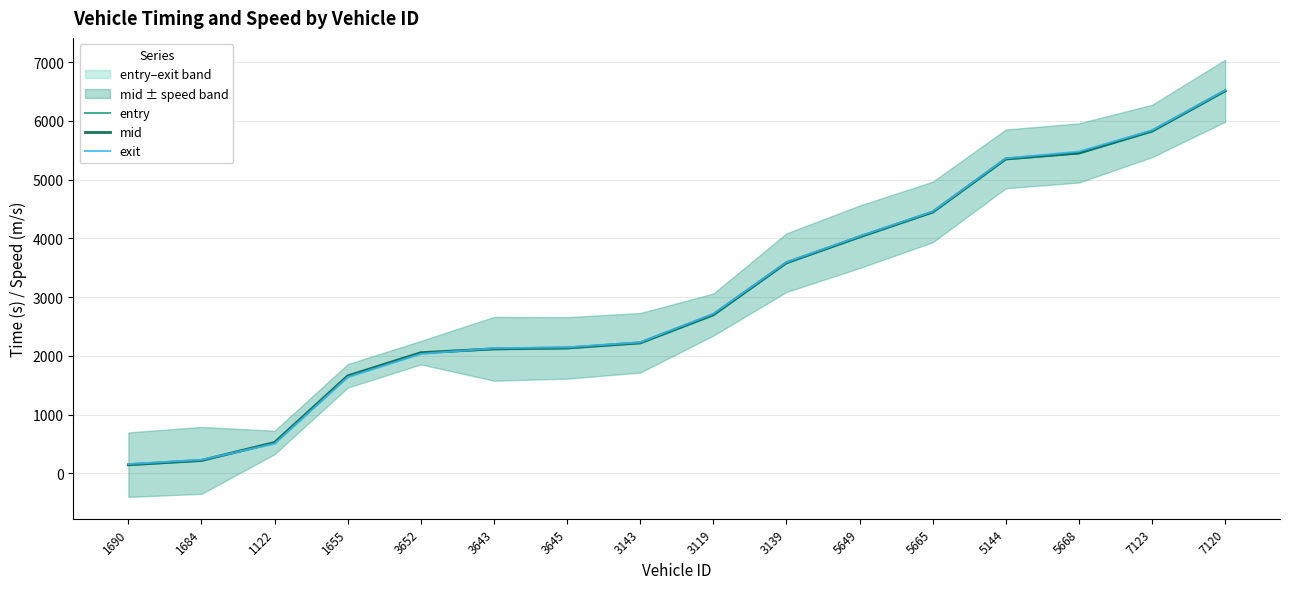

What is the total value across all series at 7120?

19534.3